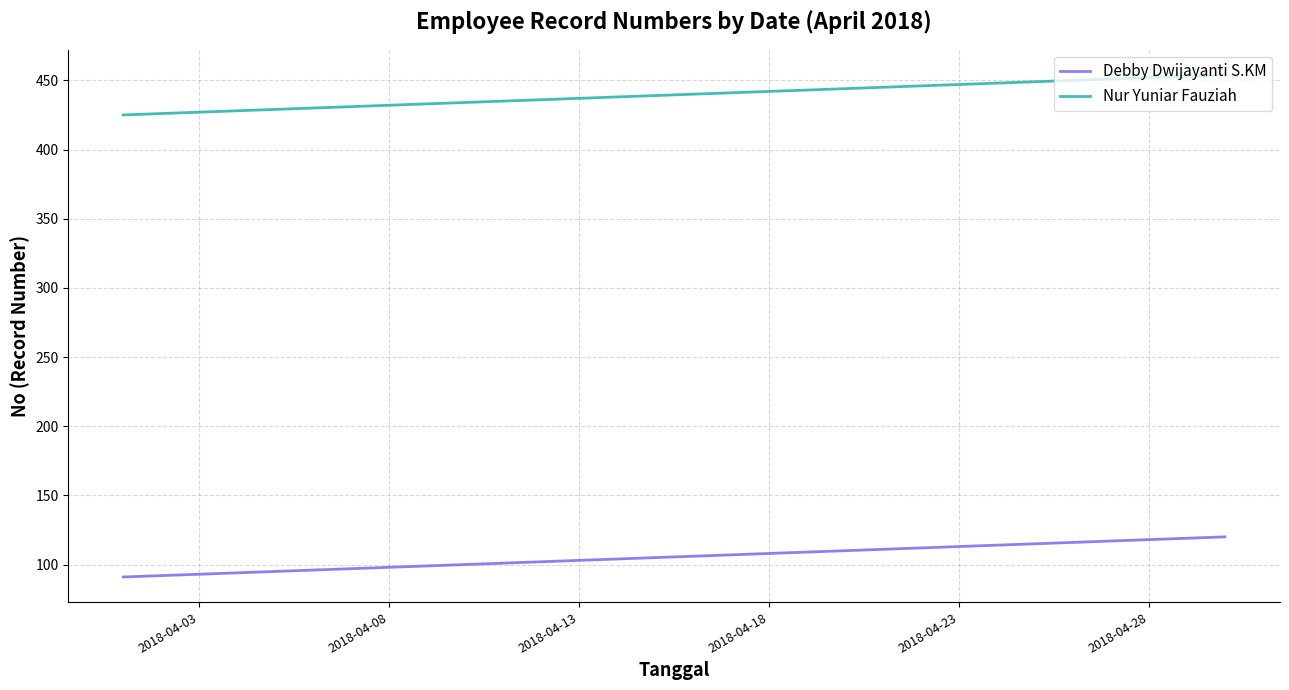

What is the greatest value displayed?

454